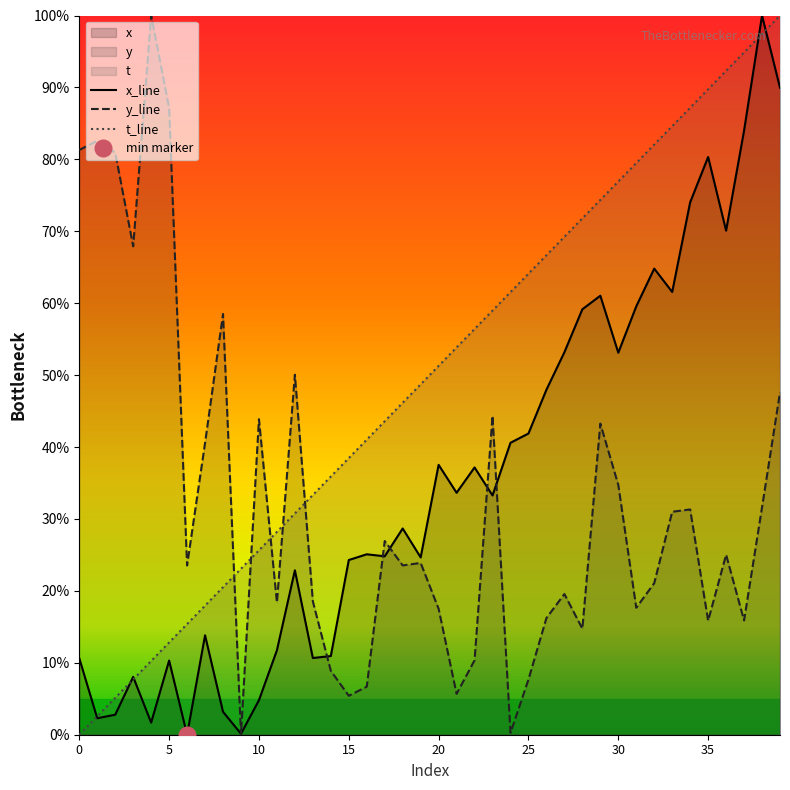

Is it true that t_line equals 51.3 at 20?

True